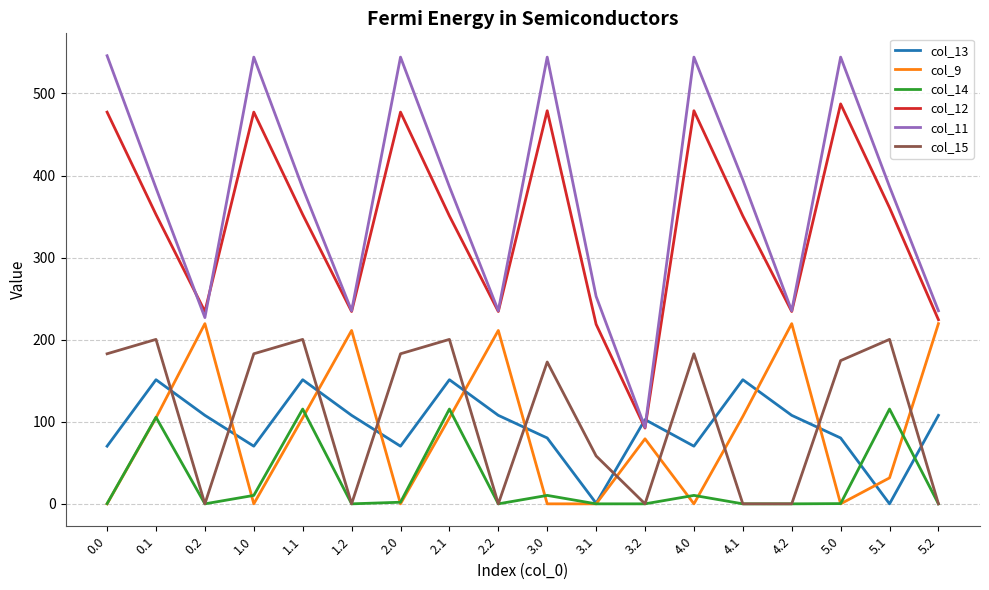

How many lines are shown in the chart?

6